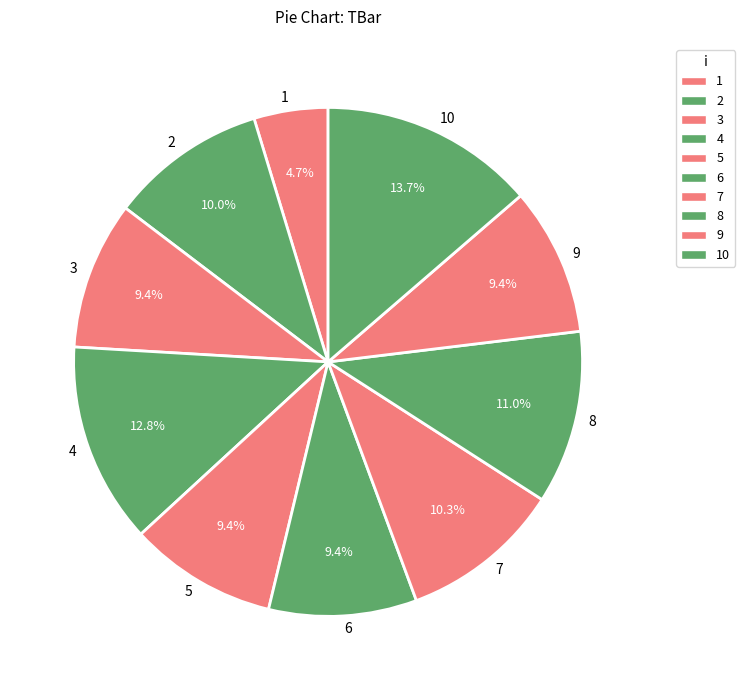

Which category has the smallest portion of the pie?

1